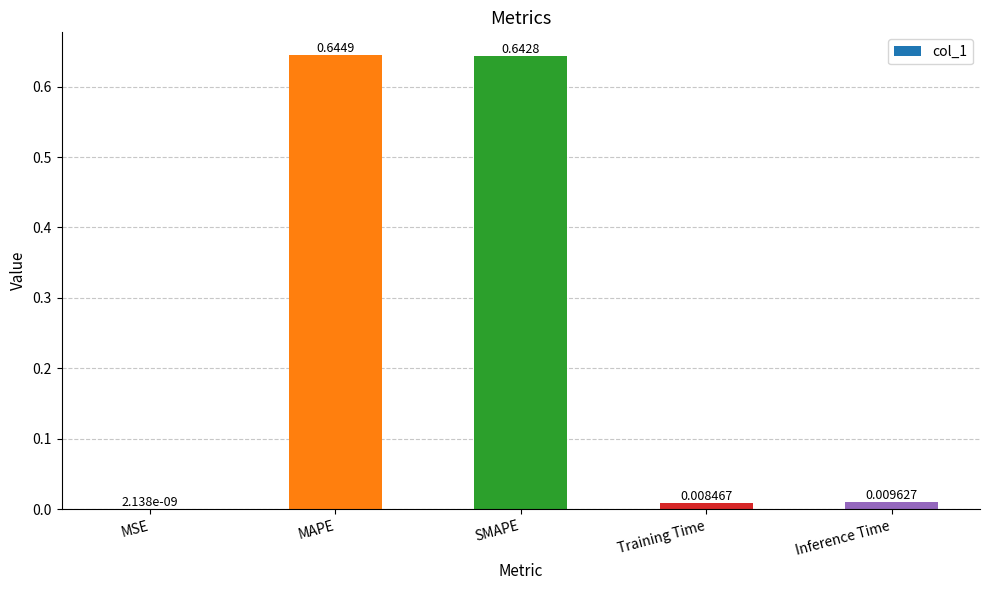

Which label corresponds to the largest value in the chart?

MAPE